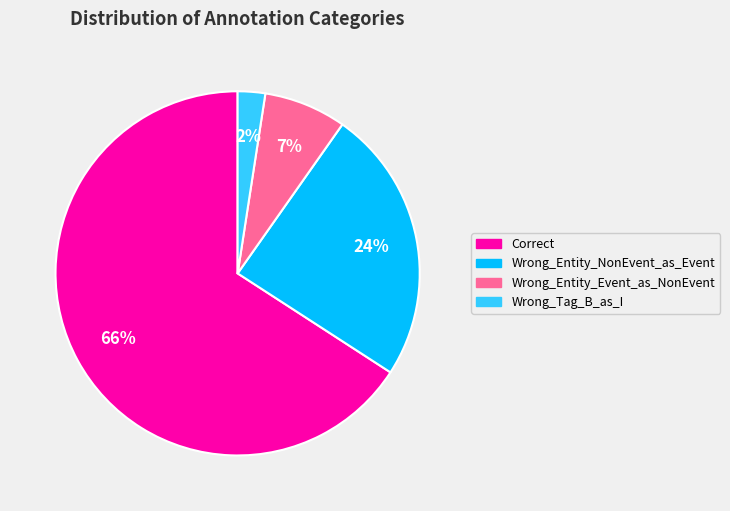

Do Wrong_Tag_B_as_I and Correct together represent more than half of the pie?

Yes